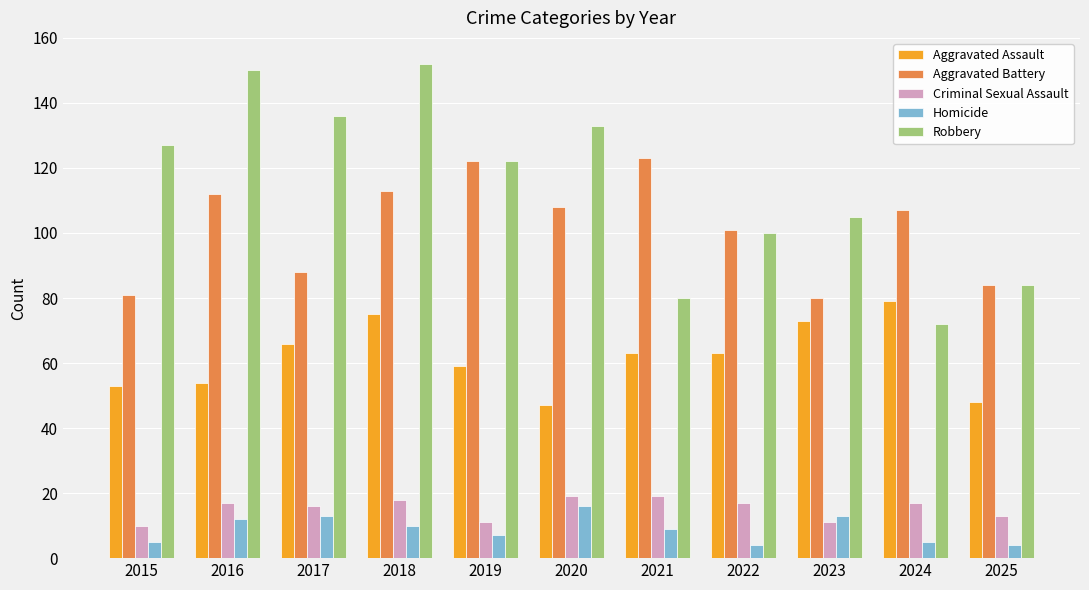

What are all the series names shown in the legend?

Aggravated Assault, Aggravated Battery, Criminal Sexual Assault, Homicide, Robbery